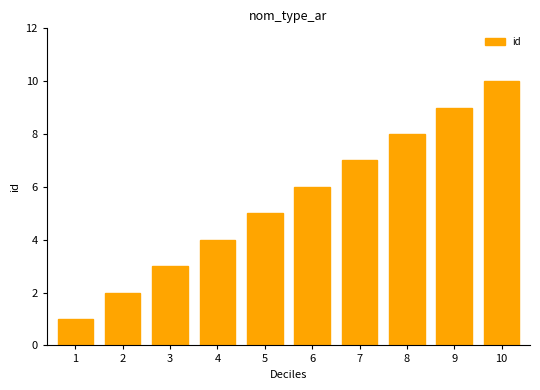

The chart shows a value of 2 at 10. True or false?

False